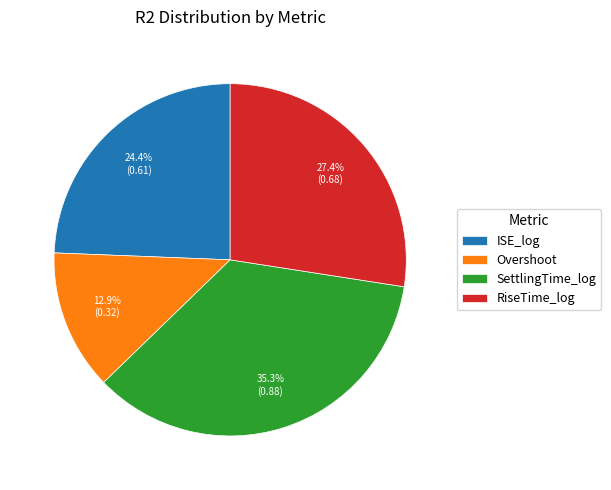

True or false: RiseTime_log accounts for 33% of the total.

False